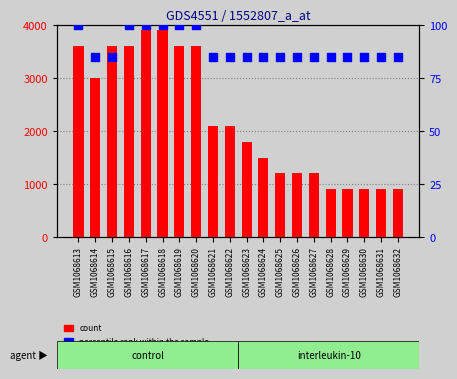

What is the total value across all series at GSM1068623?

1885